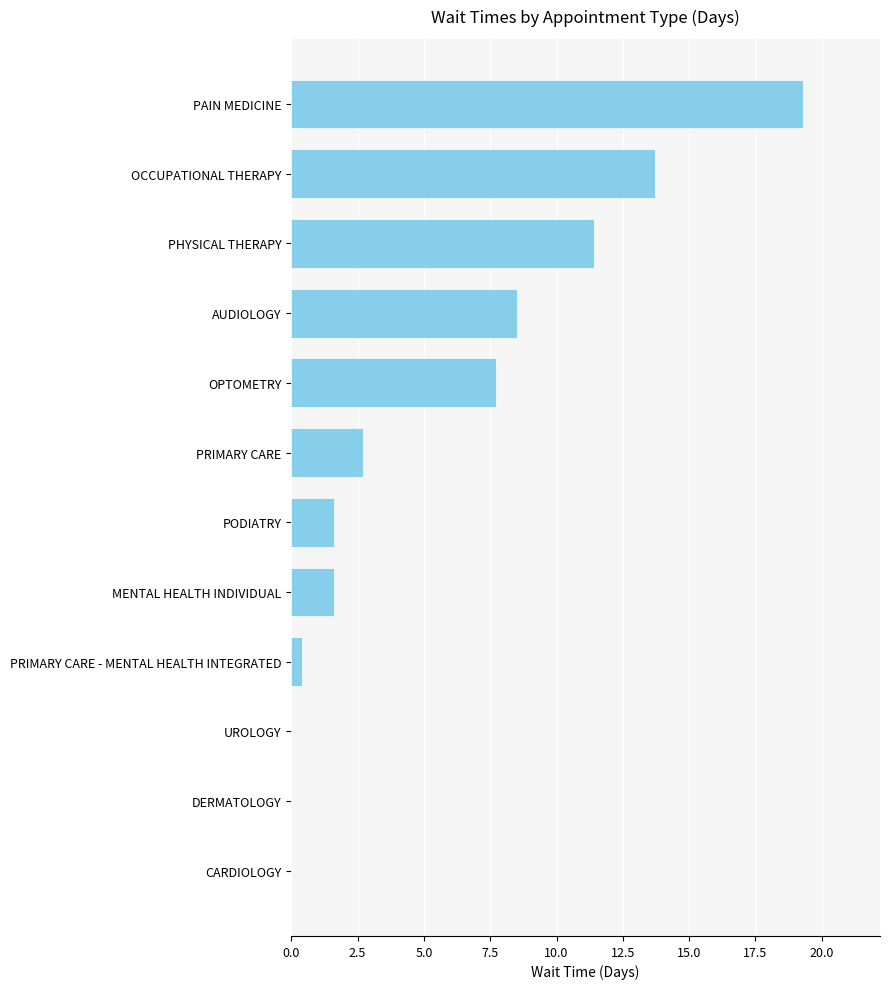

Is it true that the value at PHYSICAL THERAPY is 5.1?

False